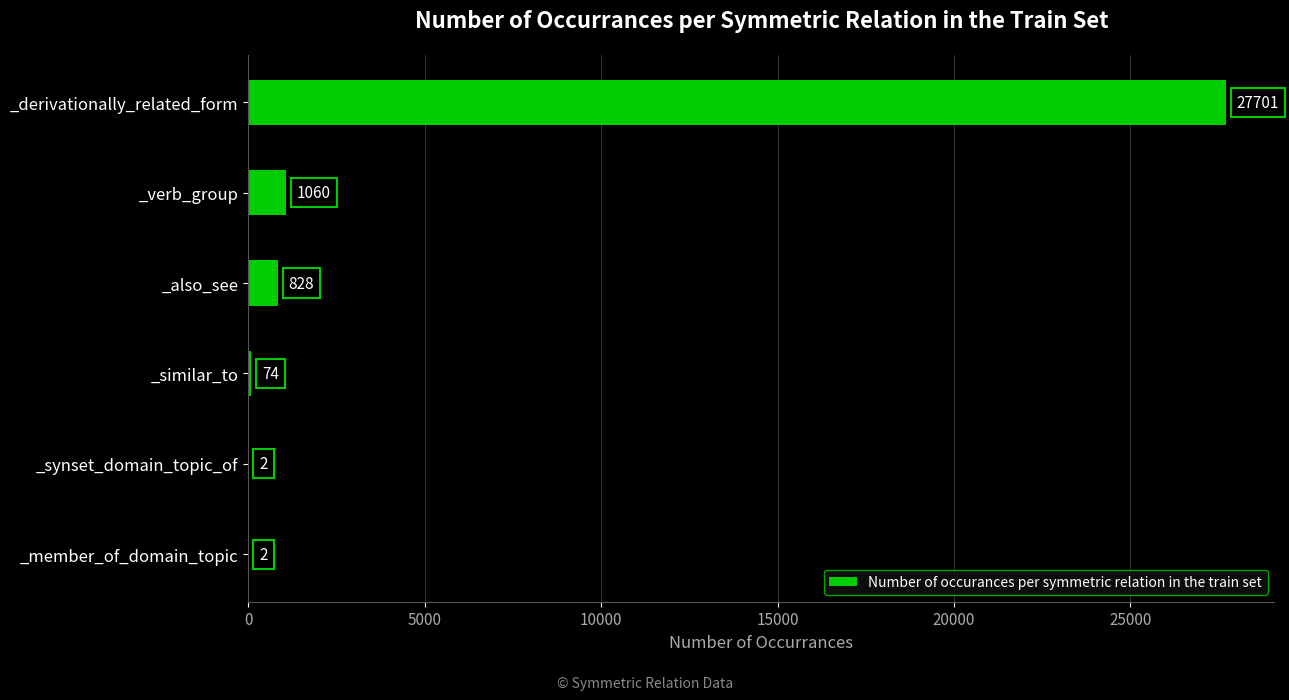

What is the maximum value shown in the chart?

27701